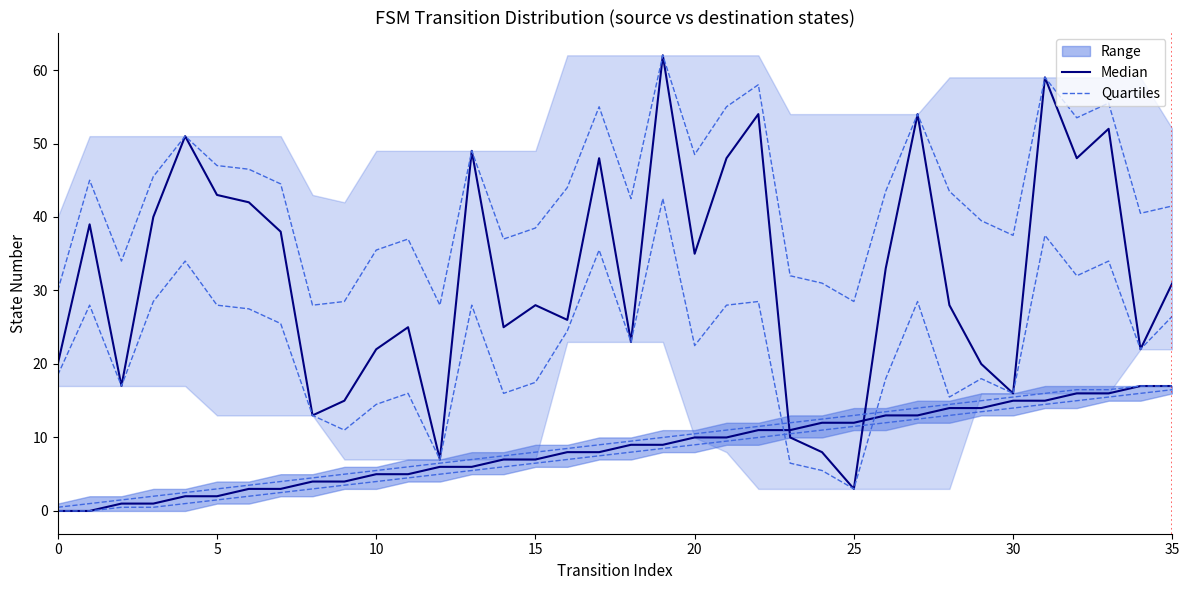

At which label is Median closest to 8?

16